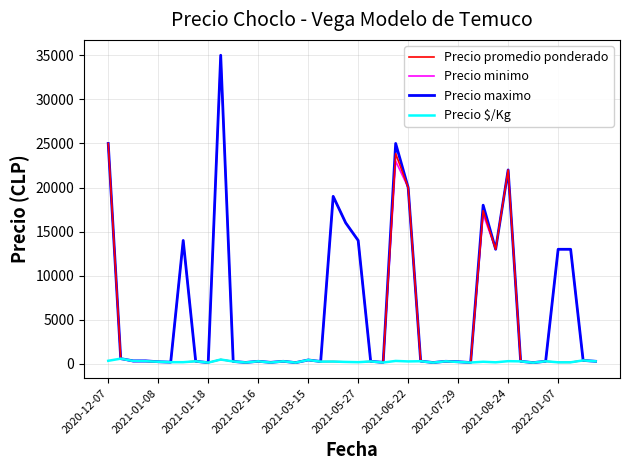

What is the highest value of the Precio promedio ponderado series?

25000